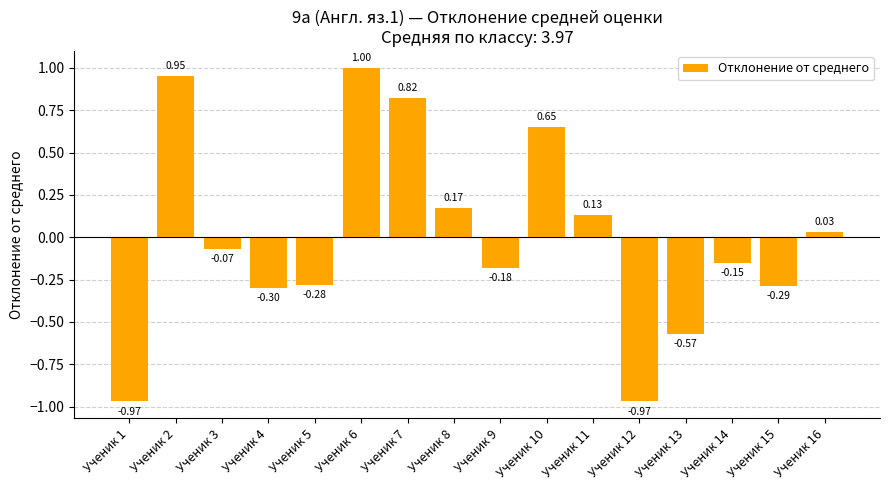

What is the maximum value shown in the chart?

1.0